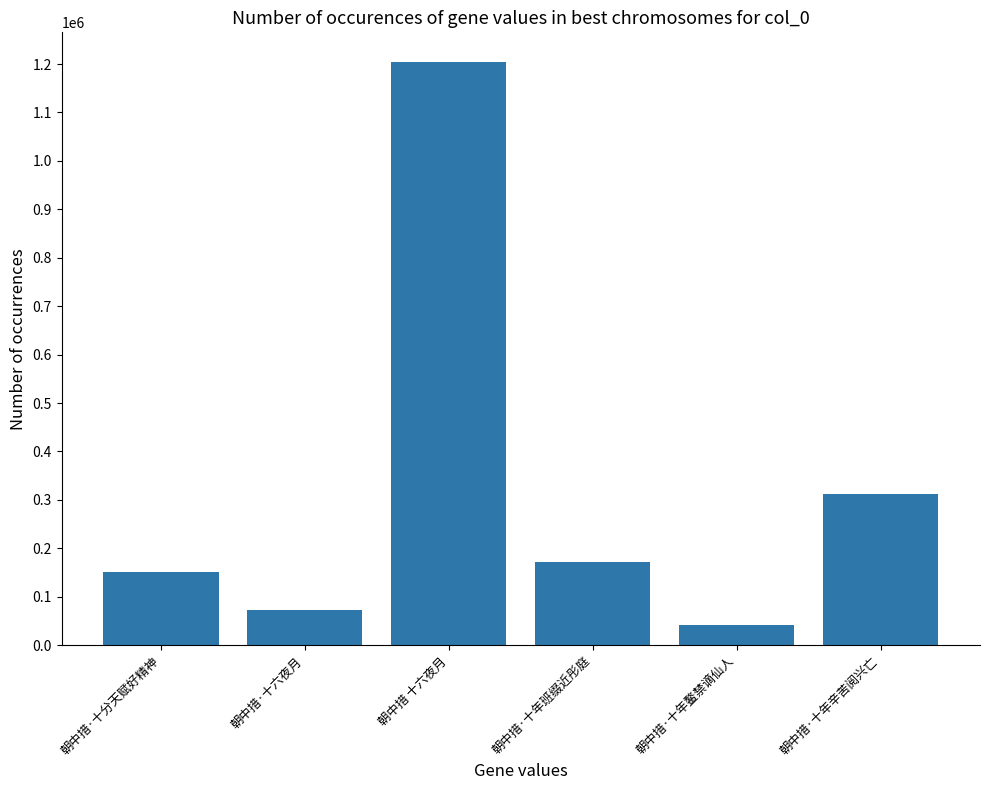

List the labels in order of value, largest first.

朝中措 十六夜月, 朝中措·十年辛苦阅兴亡, 朝中措·十年班缀近彤庭, 朝中措·十分天赋好精神, 朝中措·十六夜月, 朝中措·十年鳌禁谪仙人